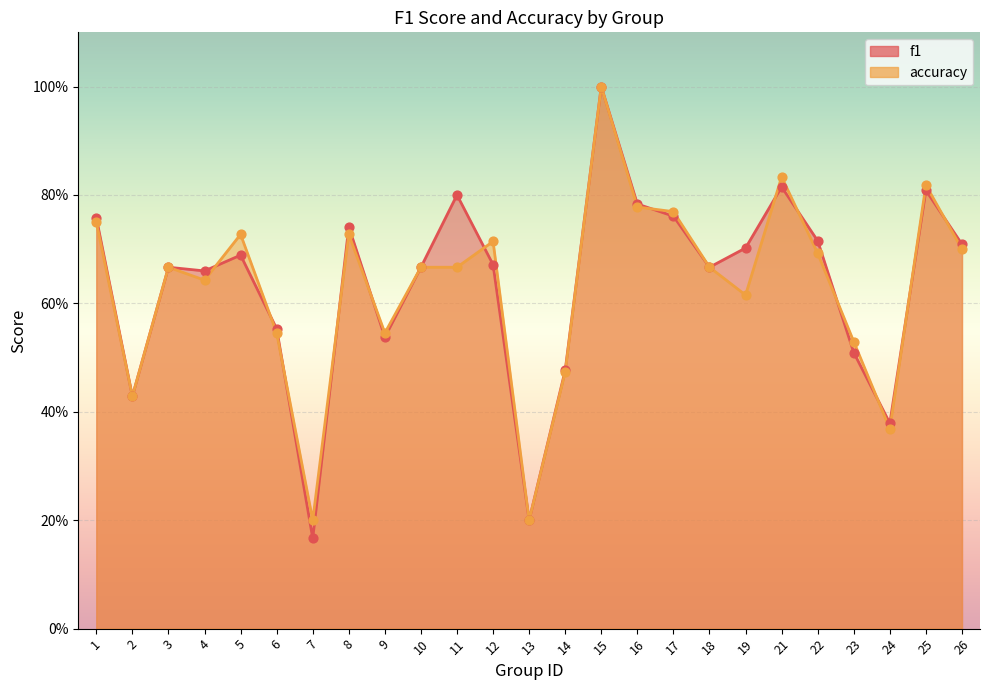

Which series has the widest spread of Y values?

f1